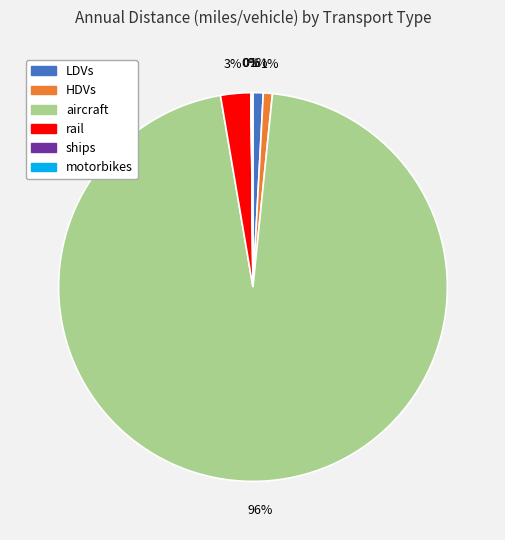

To the nearest percent, what is the average slice percentage?

17%